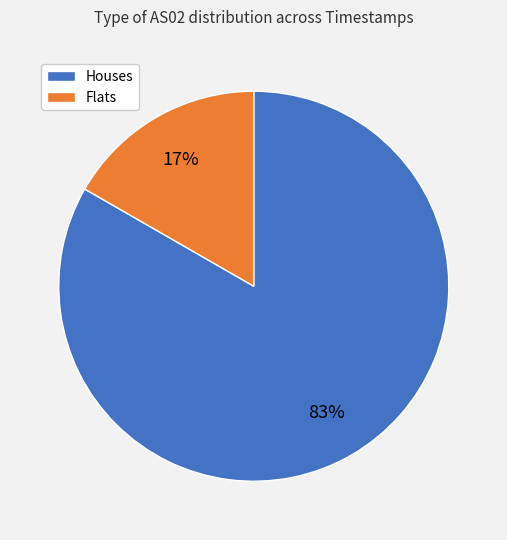

How many slices are in this pie chart?

2